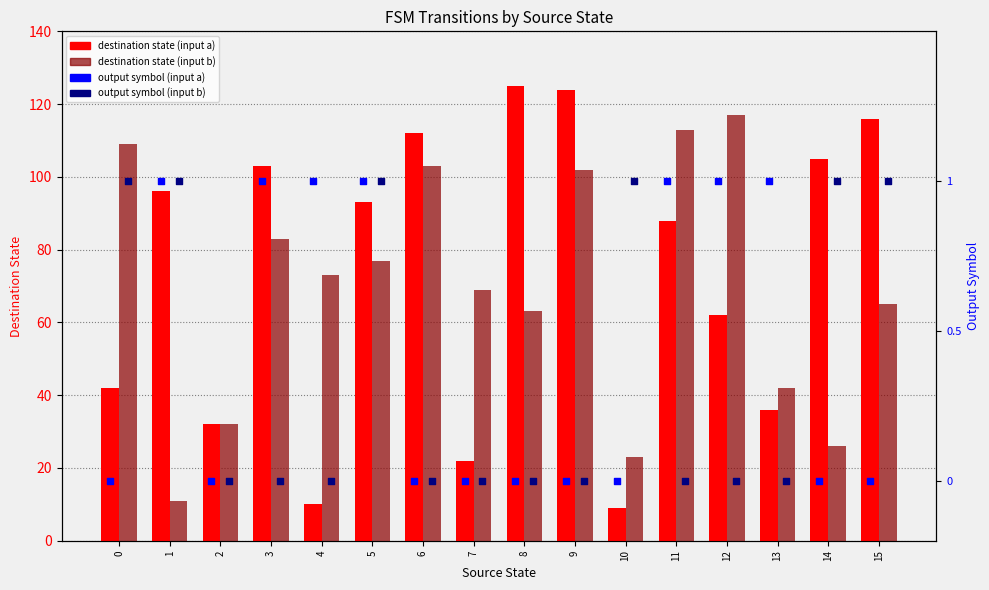

Is the value of output symbol (input a) at 1 greater than the value of destination (input a) at 8?

No